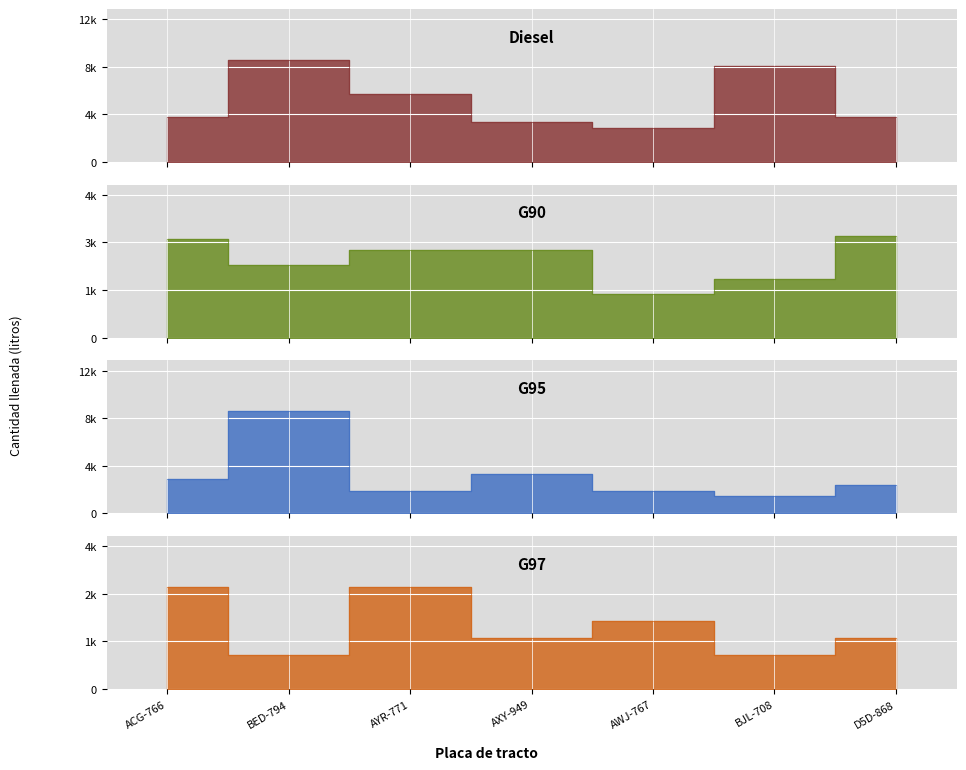

Count the number of data series in this chart.

4